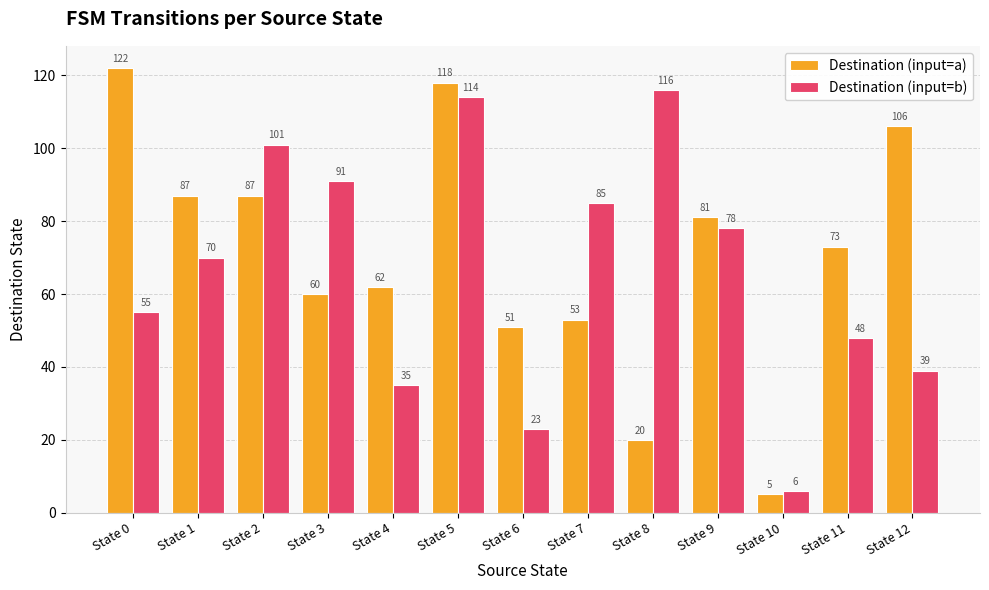

What is the sum of the Destination (input=b) values at State 8 and State 11?

164